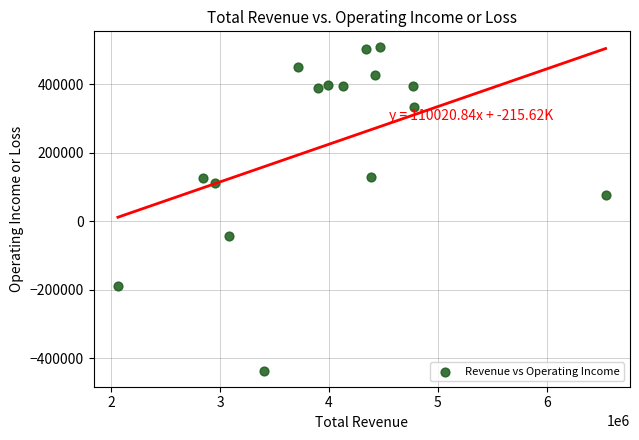

What is the range of Y values (max minus min)?

943200